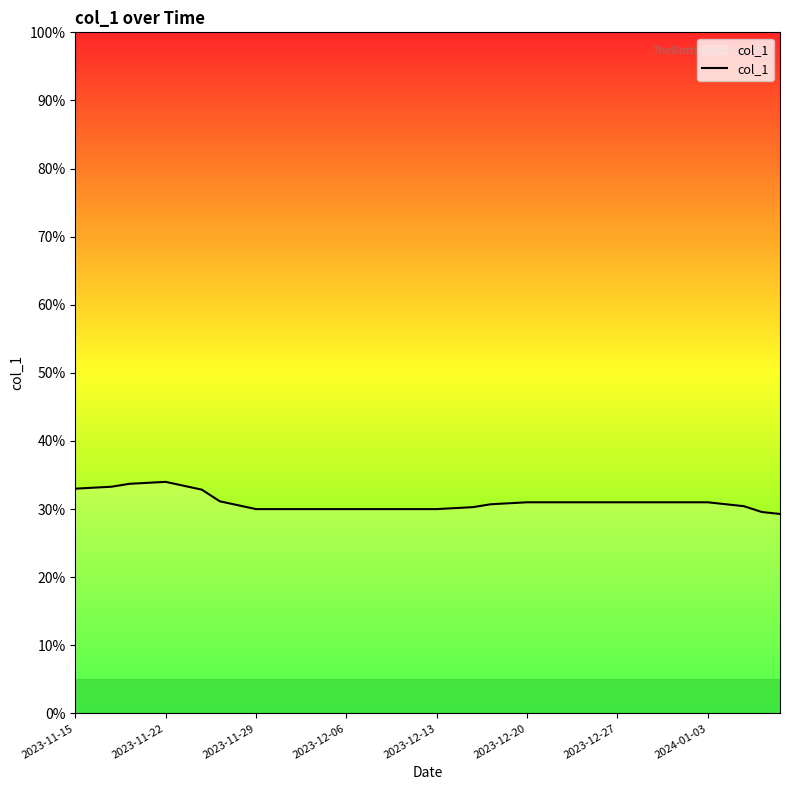

What is the sum of all values?

12.4